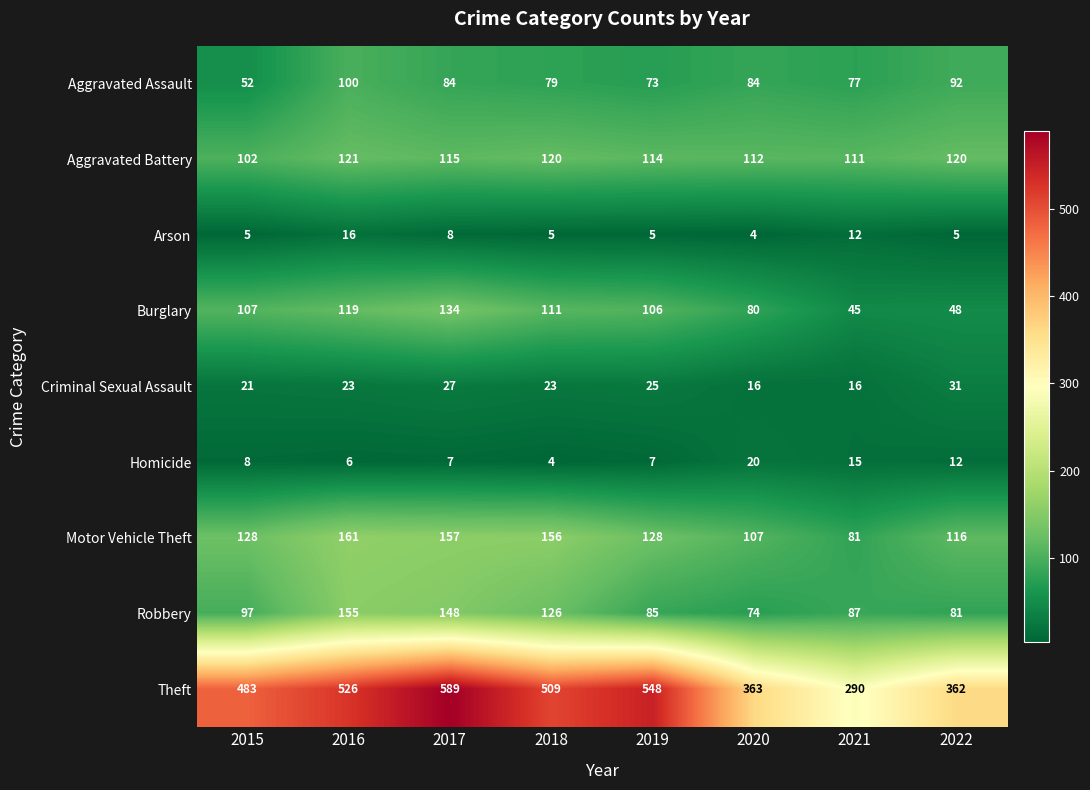

What is the difference between the highest and lowest values at 2017?

582